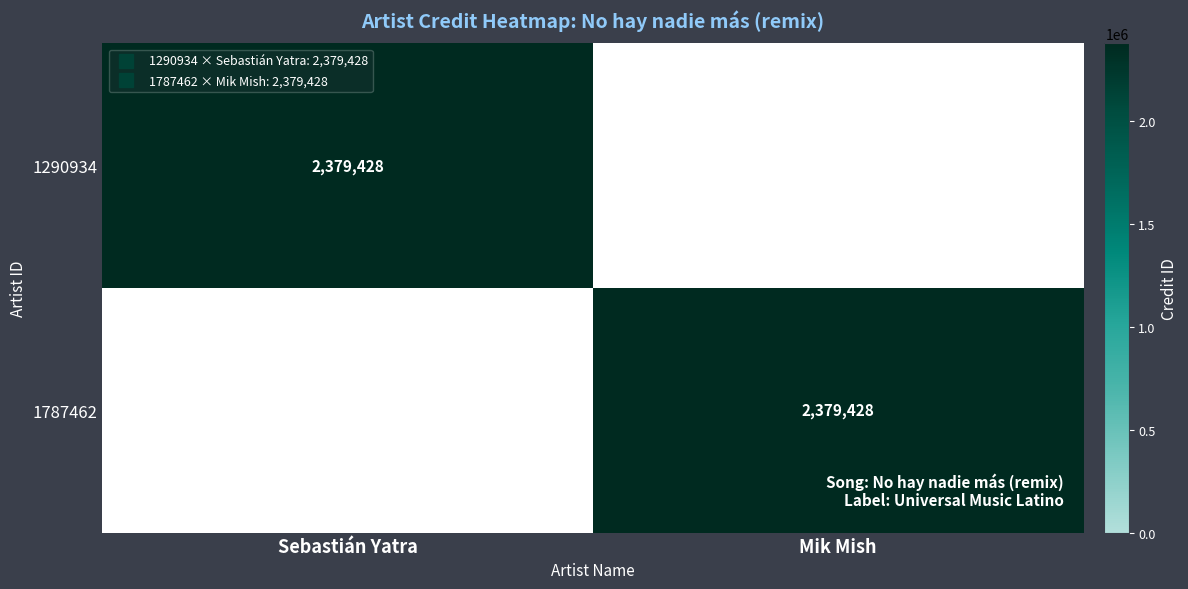

What is the sum of the 1787462 values at Mik Mish and Sebastián Yatra?

2379428